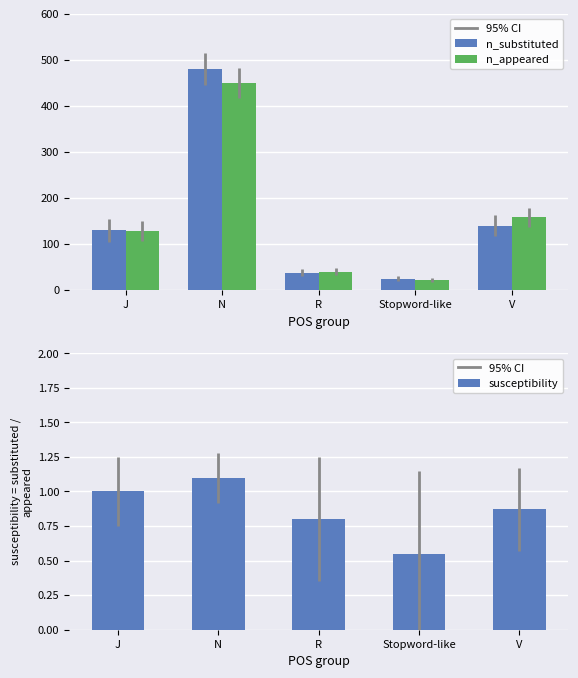

What is the difference between the n_substituted values at J and Stopword-like?

105.0